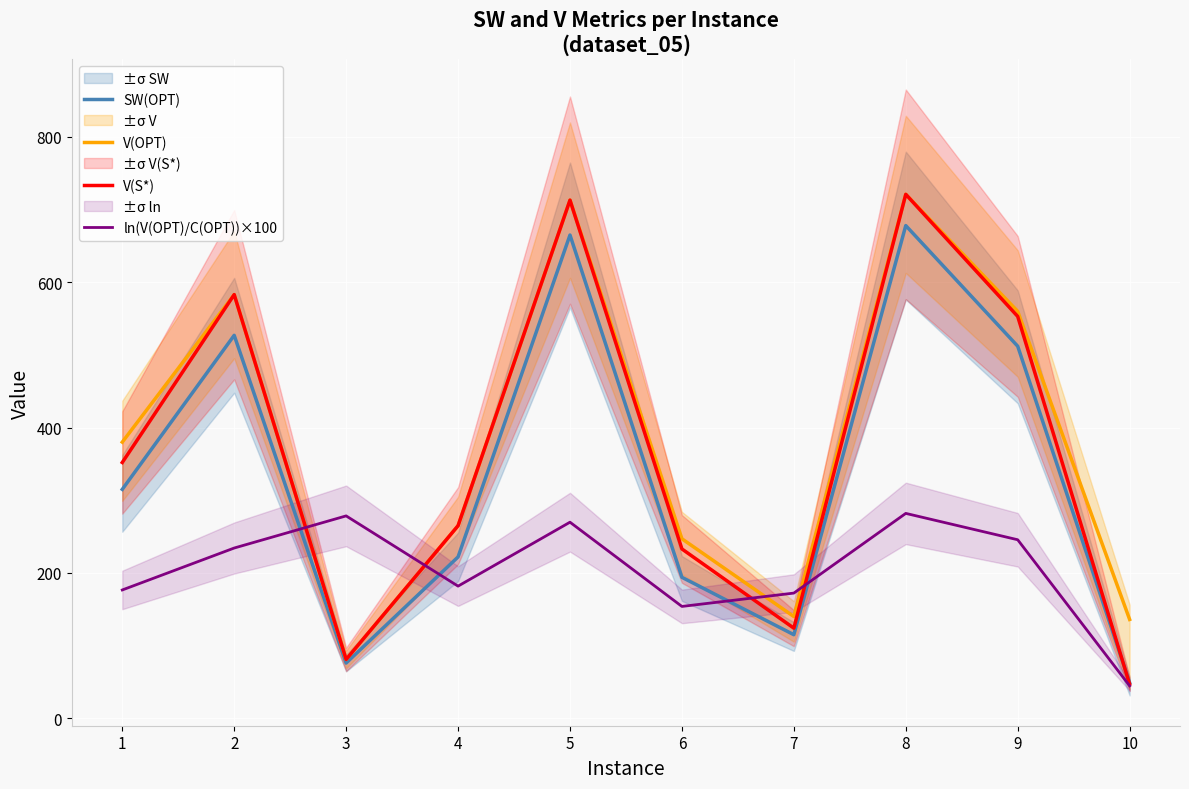

What are all the series names shown in the legend?

SW(OPT), V(OPT), V(S*), ln(V(OPT)/C(OPT))×100